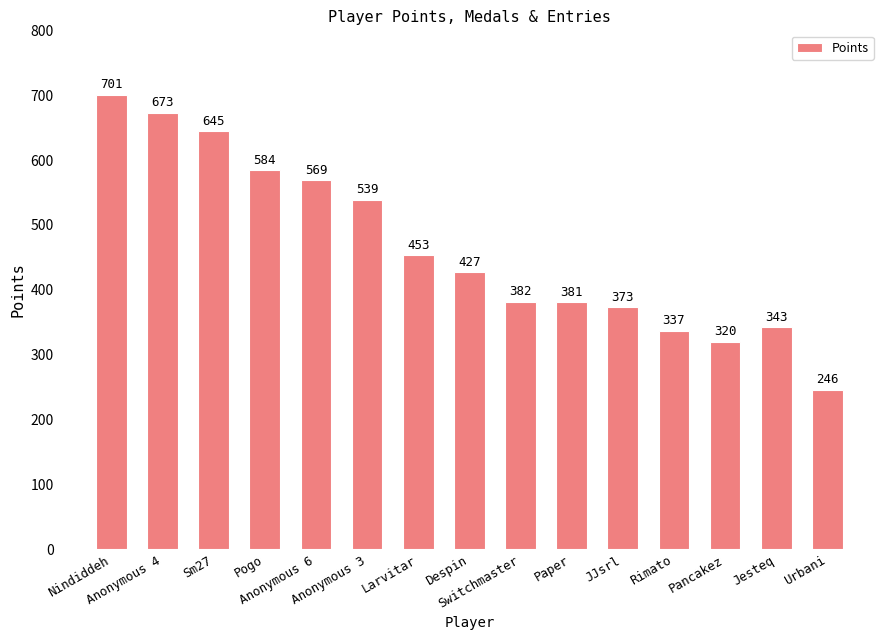

Which category has the lowest value across all series?

Urbani